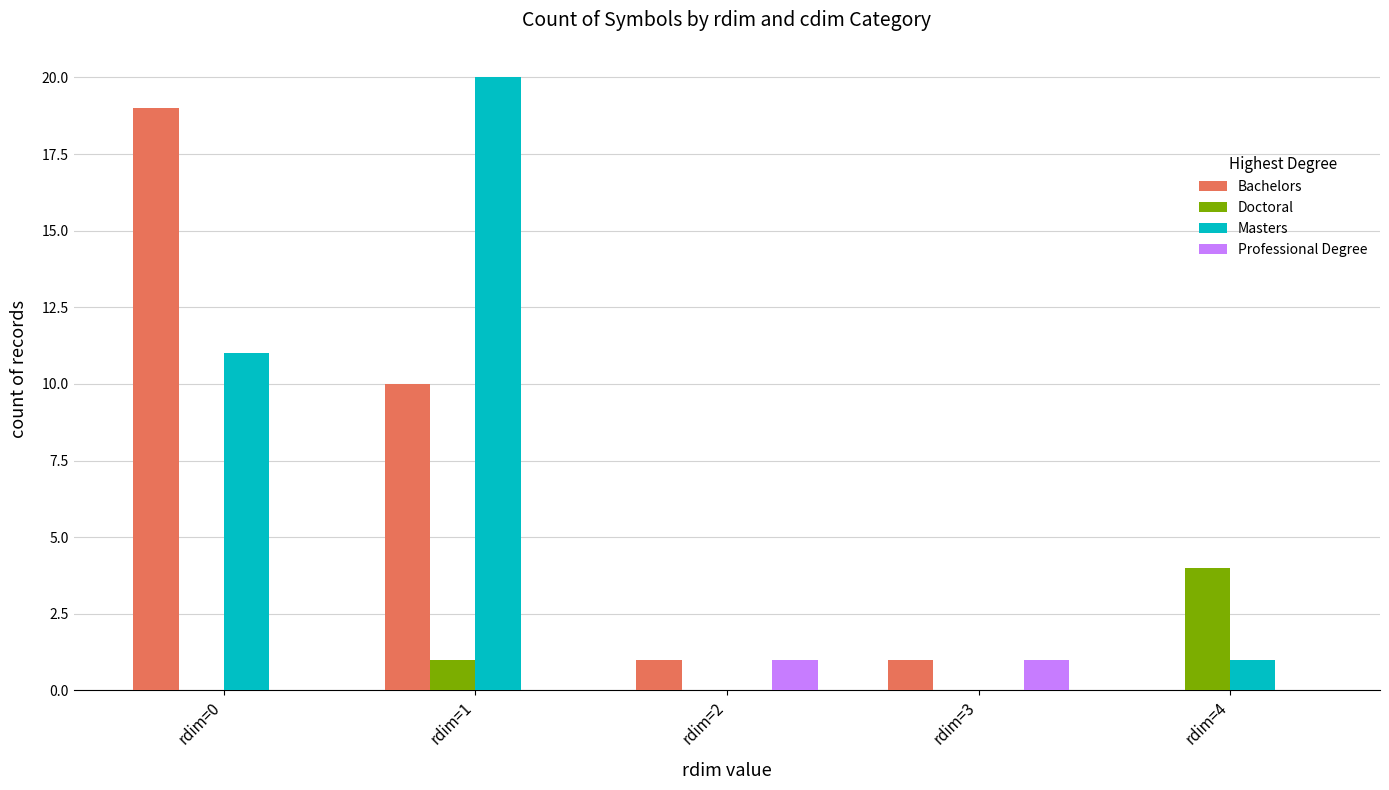

At which category does the chart reach its peak across all series?

rdim=1